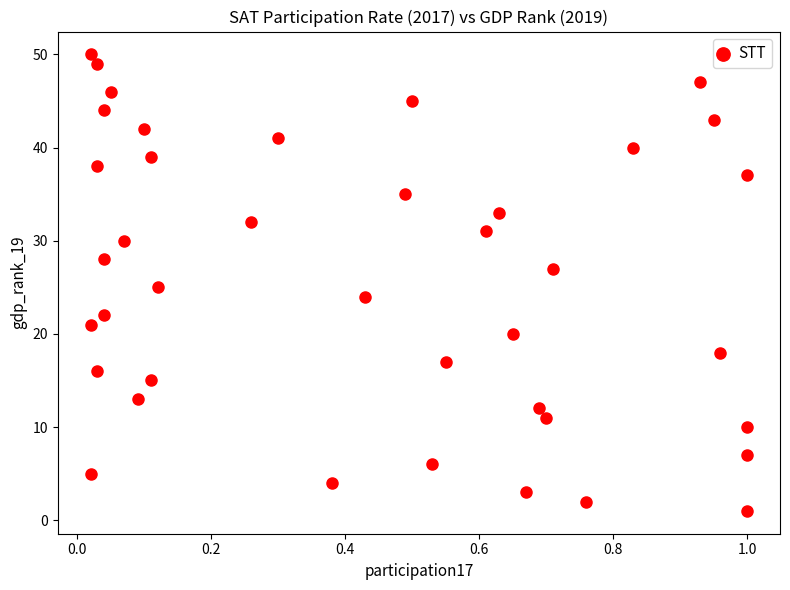

What is the range of Y values (max minus min)?

49